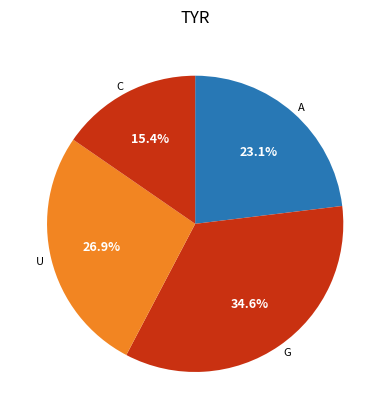

Between C and G, which is larger?

G